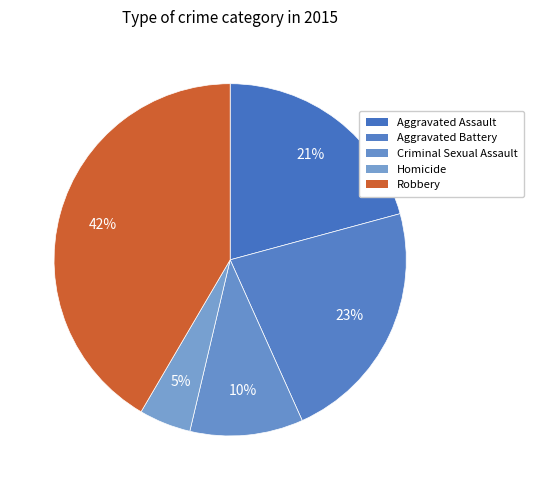

True or false: Aggravated Assault accounts for 10% of the total.

False